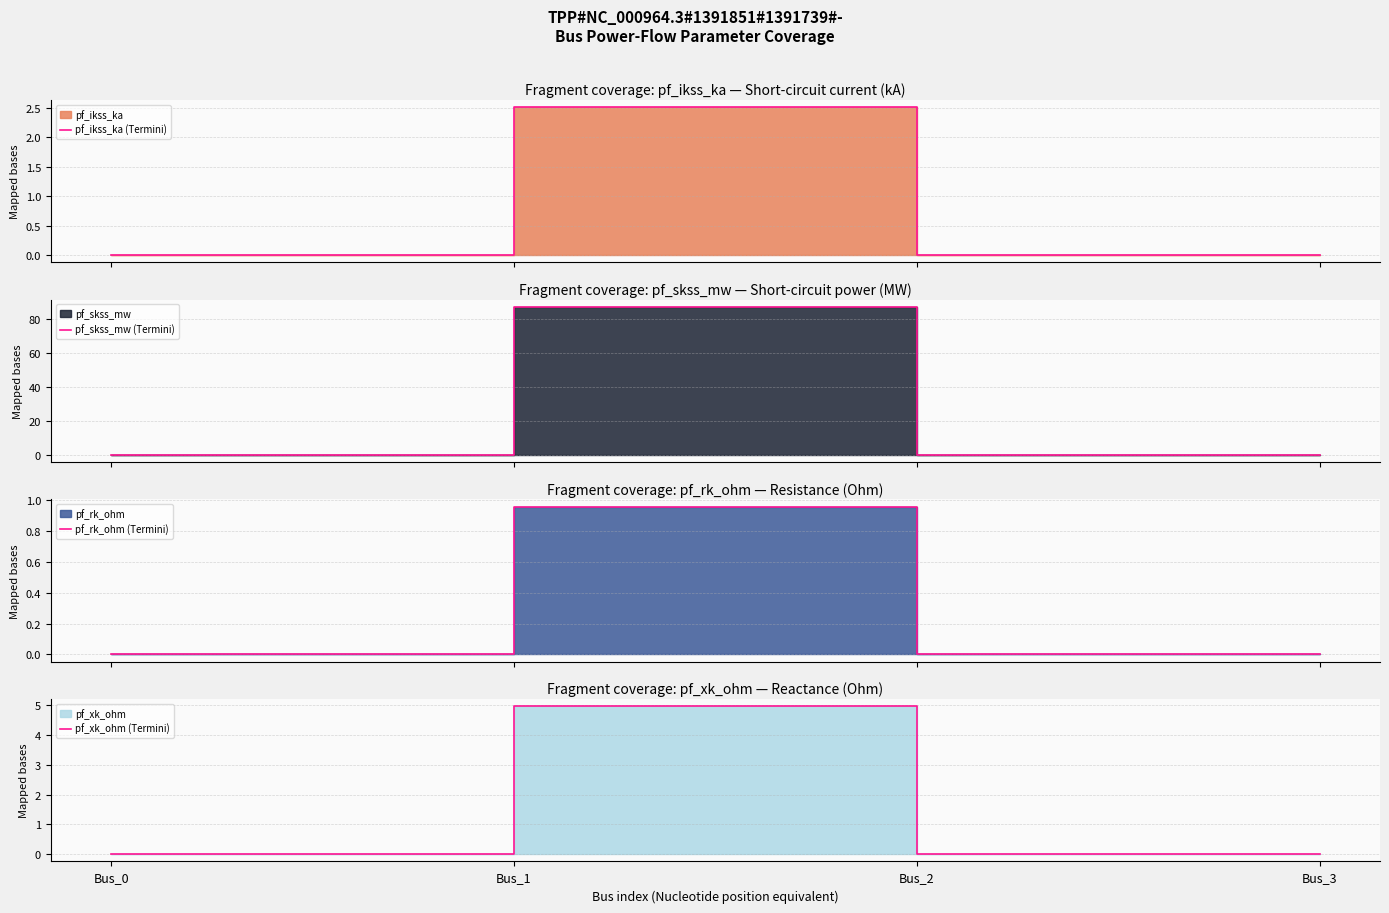

True or false: pf_skss_mw (Termini) has more than 1 interior local peaks.

False